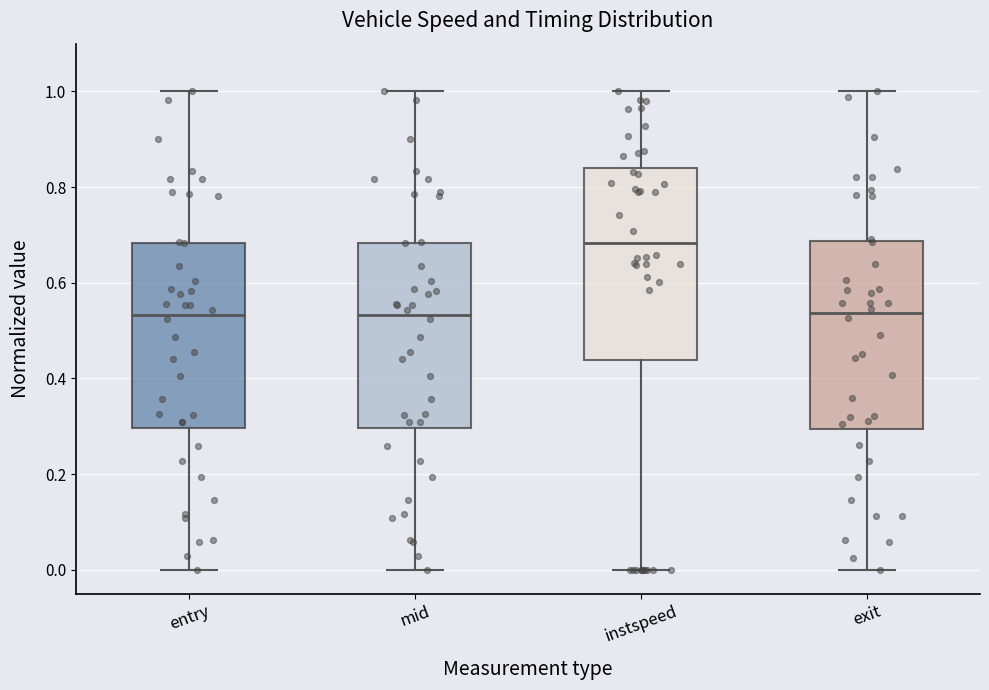

Reading left to right, read every box against the y-axis: the position of its median line, the range the box covers, and the ends of its whiskers. The values are not printed on the chart, so give them approximately, as read against the axis.

entry: median 0.54, box 0.30 to 0.68, whiskers 0.00 to 1.00
mid: median 0.54, box 0.30 to 0.68, whiskers 0.00 to 1.00
instspeed: median 0.68, box 0.44 to 0.84, whiskers 0.00 to 1.00
exit: median 0.54, box 0.30 to 0.68, whiskers 0.00 to 1.00